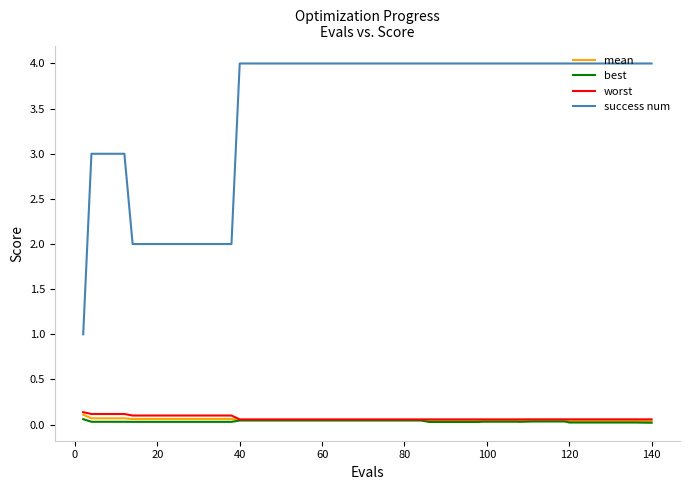

True or false: success num and worst cross at least once.

False